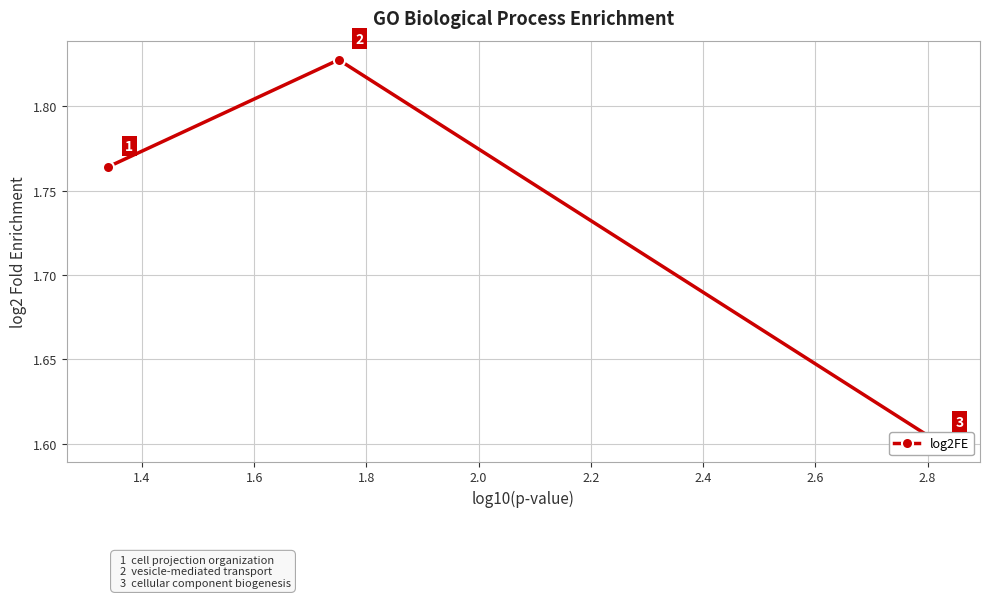

How many data points does each series have?

3